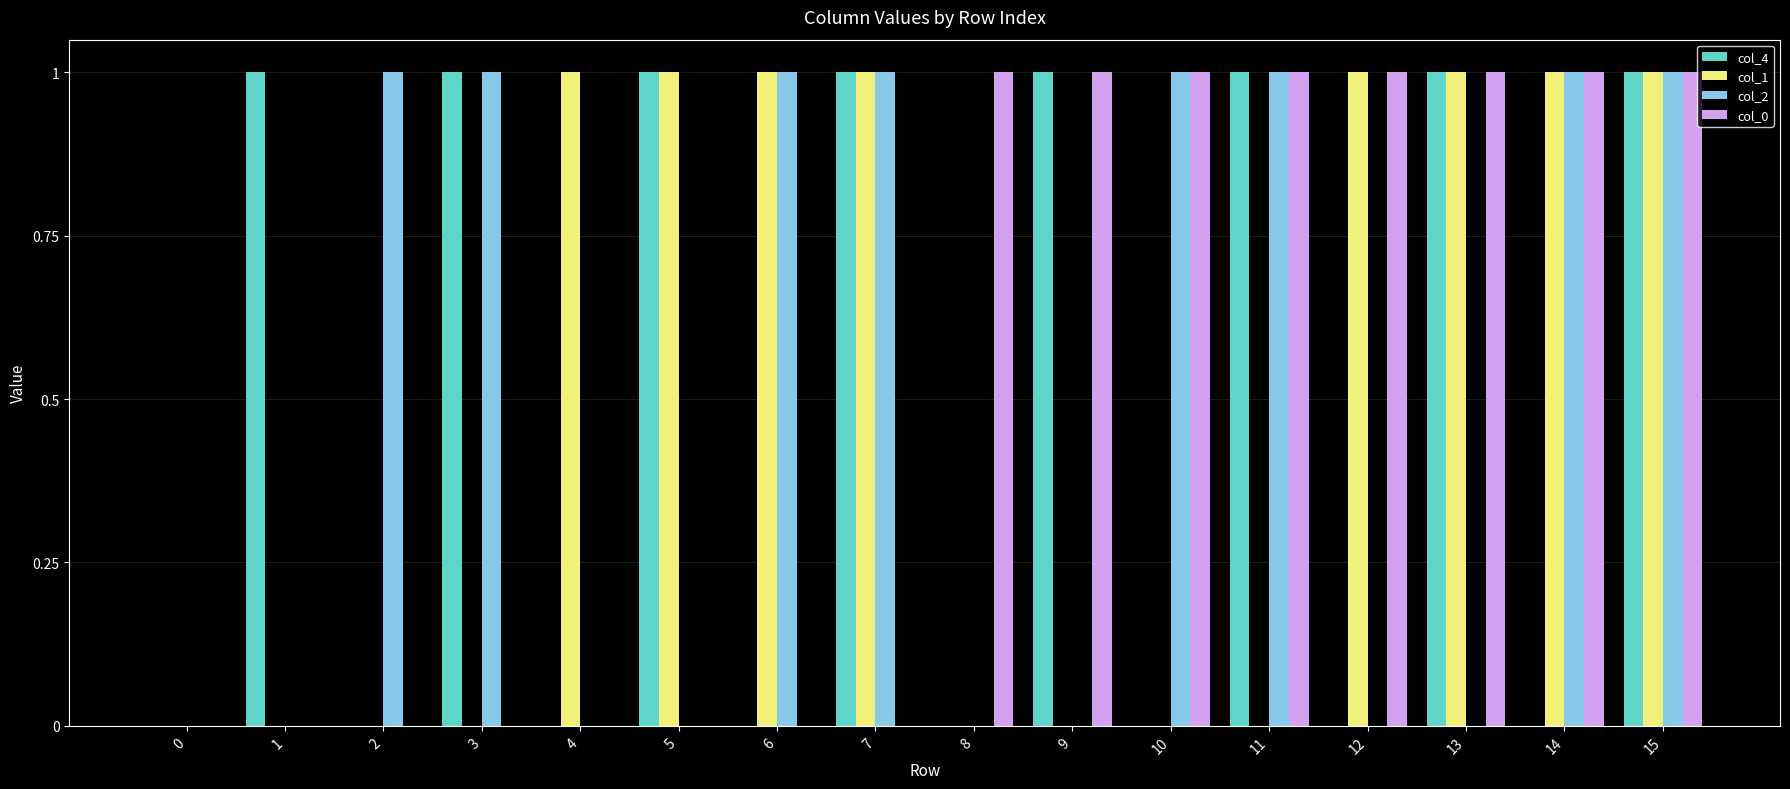

What is the difference between the col_1 values at 13 and 9?

1